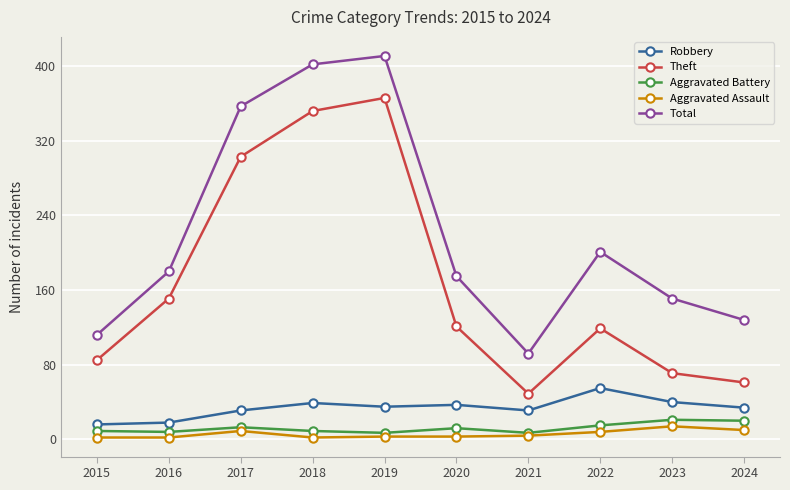

Which series has the largest total across all categories?

Total